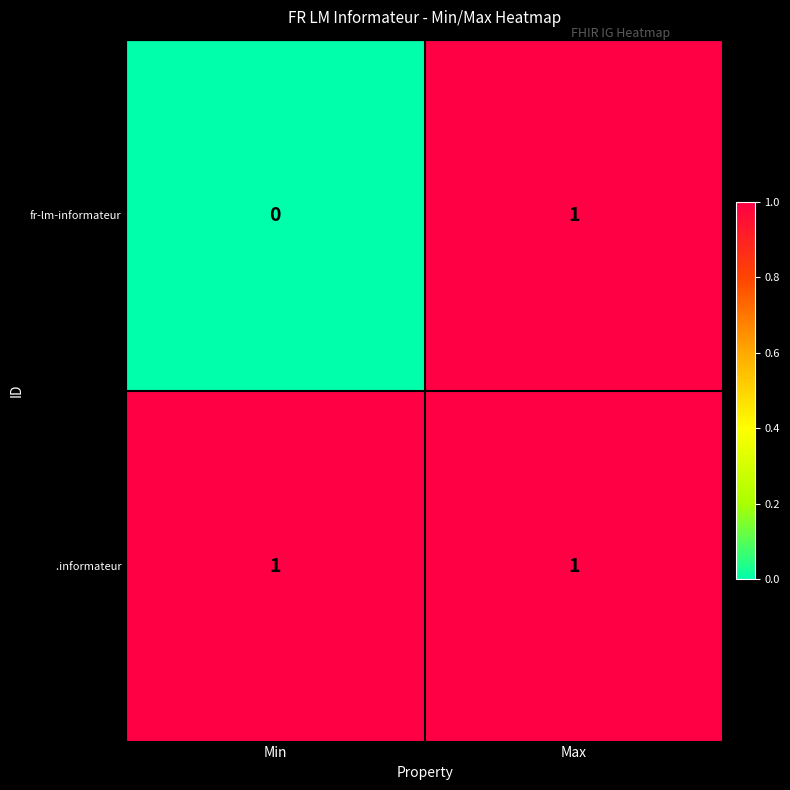

How many distinct data groups are displayed?

2